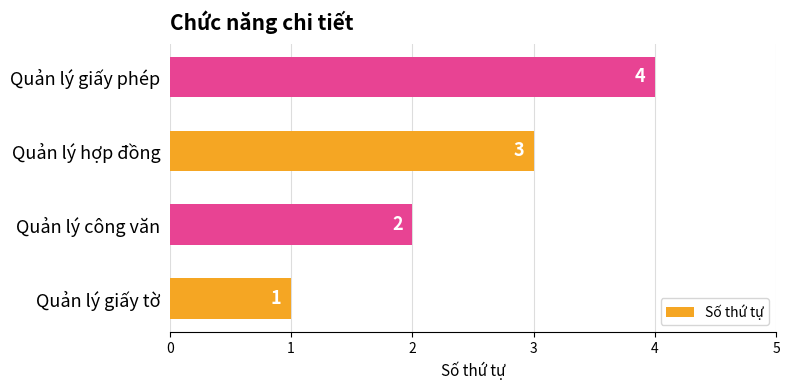

Rank the categories by value from highest to lowest.

Quản lý giấy phép, Quản lý hợp đồng, Quản lý công văn, Quản lý giấy tờ